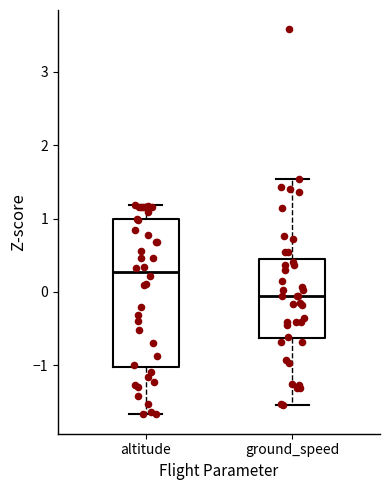

Which box's median line is the highest?

altitude